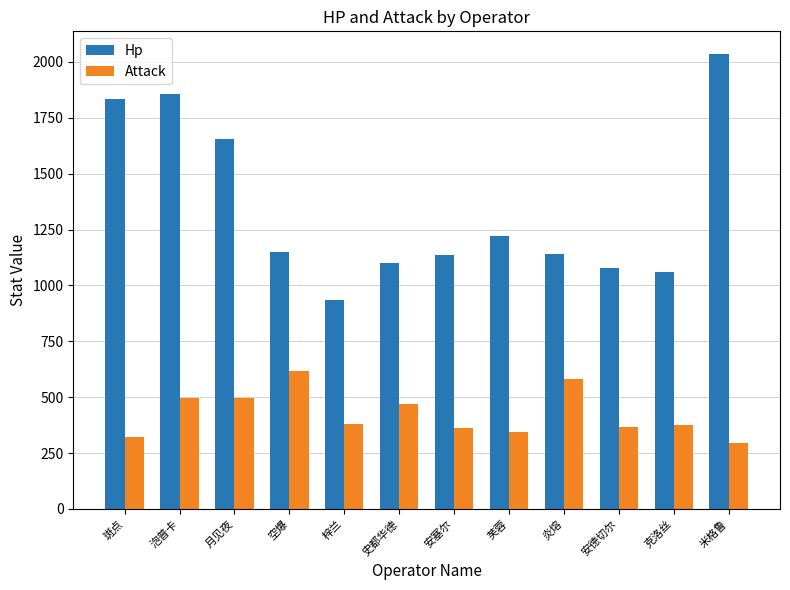

Which series changed the most between 空爆 and 炎熔?

Attack